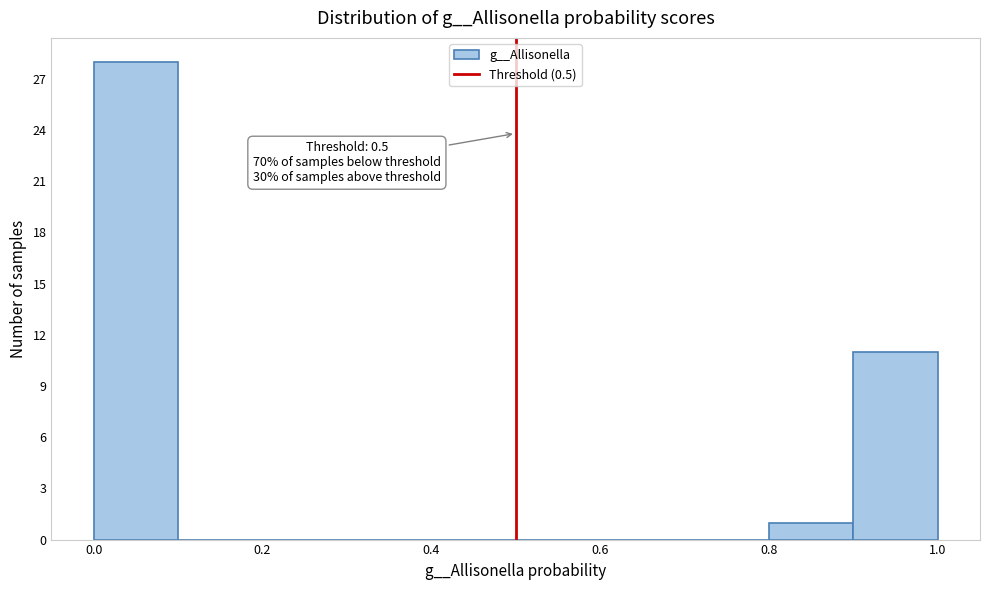

Over which range of the x-axis is the bar tallest?

0.0 to 0.1